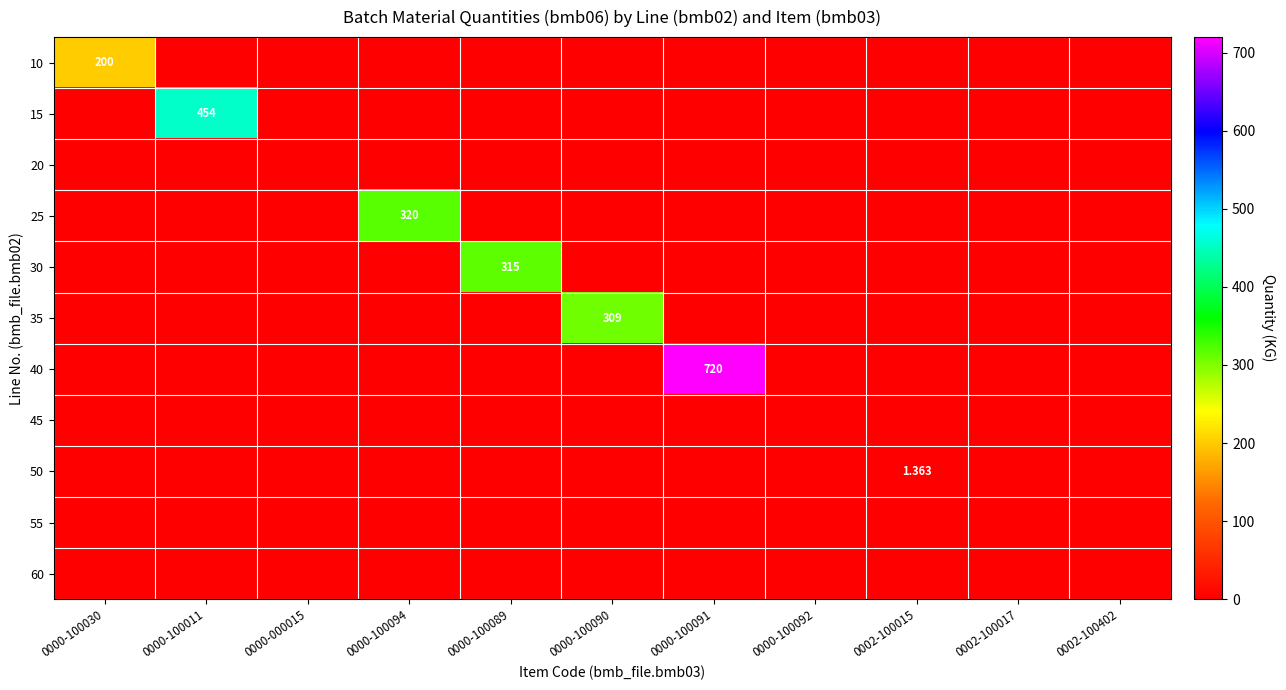

Which category has the highest value across all series?

0000-100091